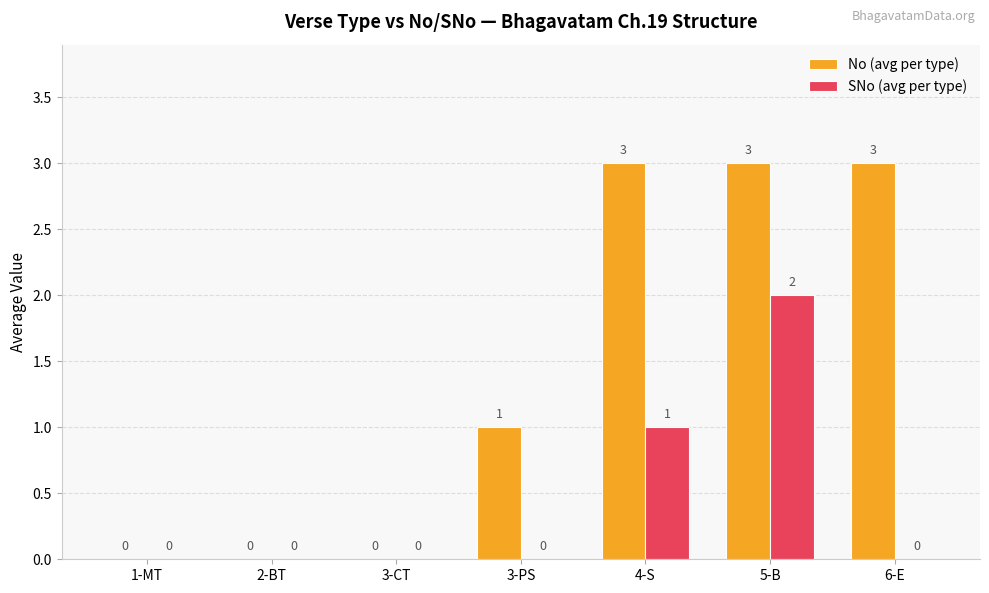

What is the sum of all SNo (avg per type) values?

3